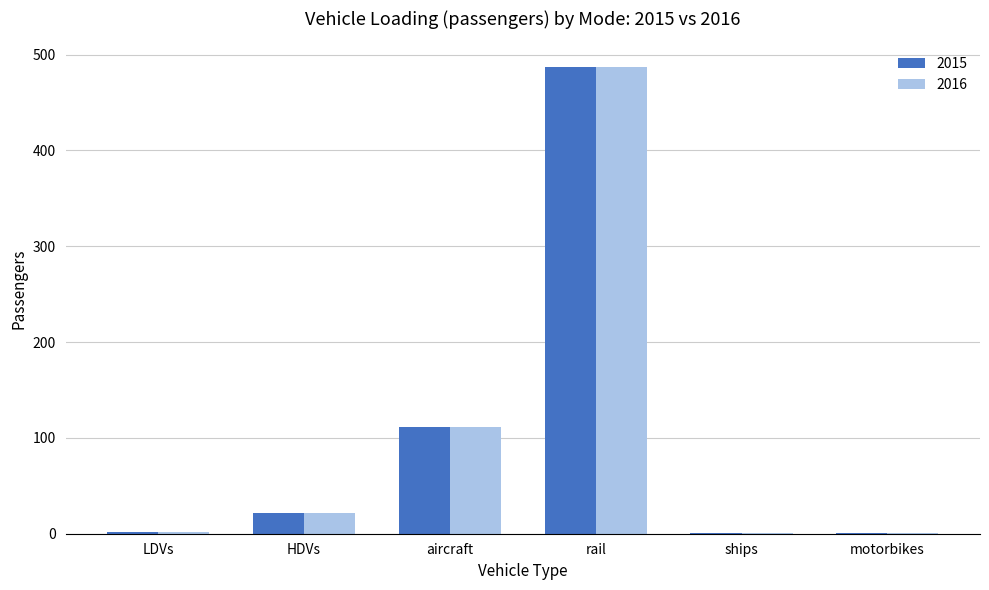

What is the sum of the 2016 values at aircraft and HDVs?

132.6